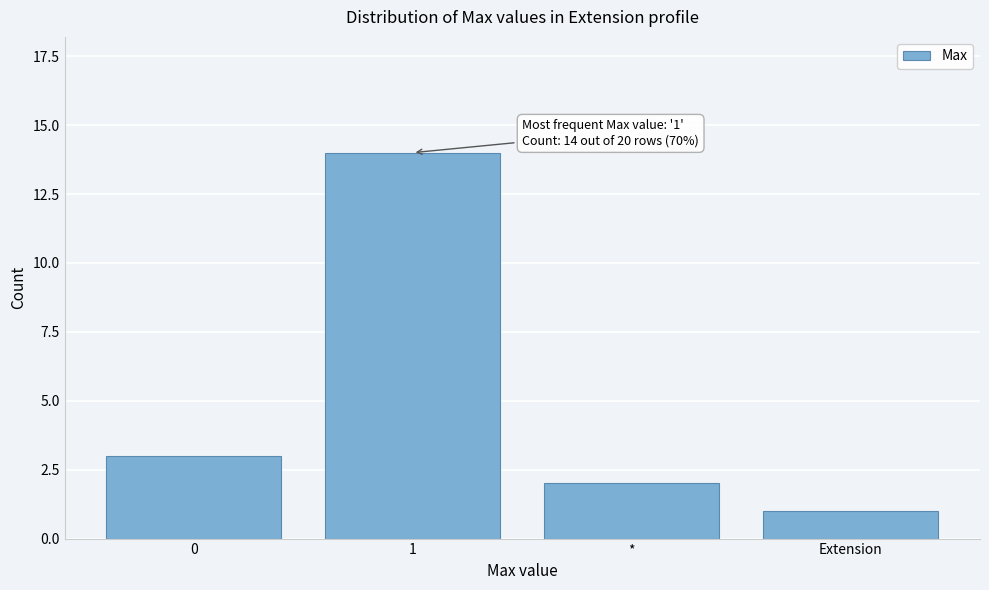

Reading left to right, what are all the values shown in this chart?

0=3	1=14	*=2	Extension=1